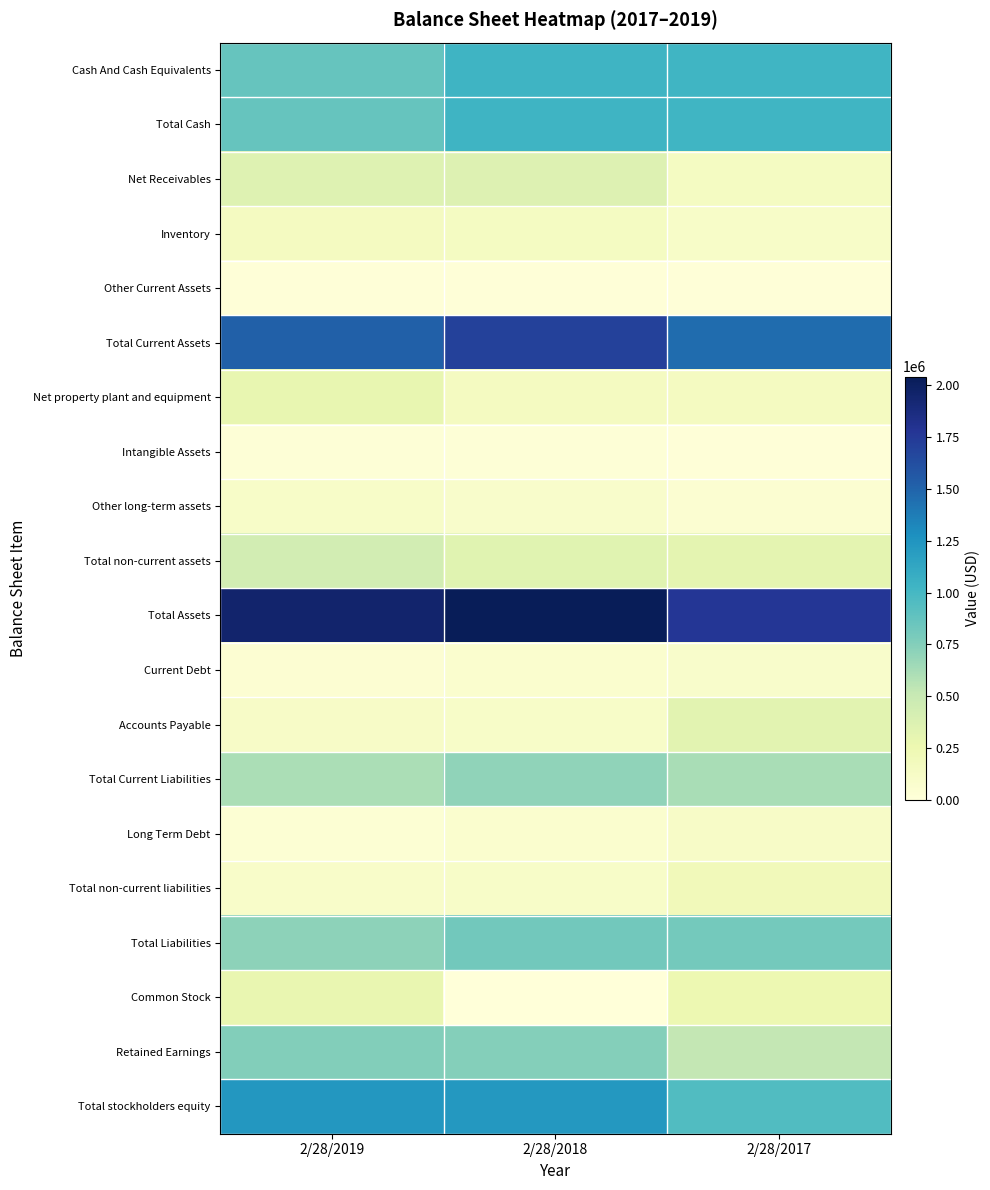

Reading right to left, extract all data points from this chart.

Cash And Cash Equivalents: 2/28/2017=1026435	2/28/2018=1031715	2/28/2019=864861
Total Cash: 2/28/2017=1026435	2/28/2018=1031715	2/28/2019=864861
Net Receivables: 2/28/2017=145360	2/28/2018=360541	2/28/2019=354961
Inventory: 2/28/2017=106489	2/28/2018=146648	2/28/2019=159552
Other Current Assets: 2/28/2017=8887	2/28/2018=14268	2/28/2019=8875
Total Current Assets: 2/28/2017=1452585	2/28/2018=1702749	2/28/2019=1517509
Net property plant and equipment: 2/28/2017=153023	2/28/2018=156164	2/28/2019=293164
Intangible Assets: 2/28/2017=13335	2/28/2018=18727	2/28/2019=22750
Other long-term assets: 2/28/2017=48846	2/28/2018=93933	2/28/2019=106378
Total non-current assets: 2/28/2017=314100	2/28/2018=339885	2/28/2019=430892
Total Assets: 2/28/2017=1766686	2/28/2018=2042634	2/28/2019=1948404
Current Debt: 2/28/2017=89237	2/28/2018=68160	2/28/2019=46635
Accounts Payable: 2/28/2017=331163	2/28/2018=105843	2/28/2019=113102
Total Current Liabilities: 2/28/2017=619670	2/28/2018=709457	2/28/2019=611296
Long Term Debt: 2/28/2017=114943	2/28/2018=65537	2/28/2019=33558
Total non-current liabilities: 2/28/2017=193186	2/28/2018=108629	2/28/2019=103611
Total Liabilities: 2/28/2017=812856	2/28/2018=818086	2/28/2019=714907
Common Stock: 2/28/2017=253940	2/28/2018=0	2/28/2019=280309
Retained Earnings: 2/28/2017=525950	2/28/2018=747830	2/28/2019=753581
Total stockholders equity: 2/28/2017=953830	2/28/2018=1224547	2/28/2019=1233497